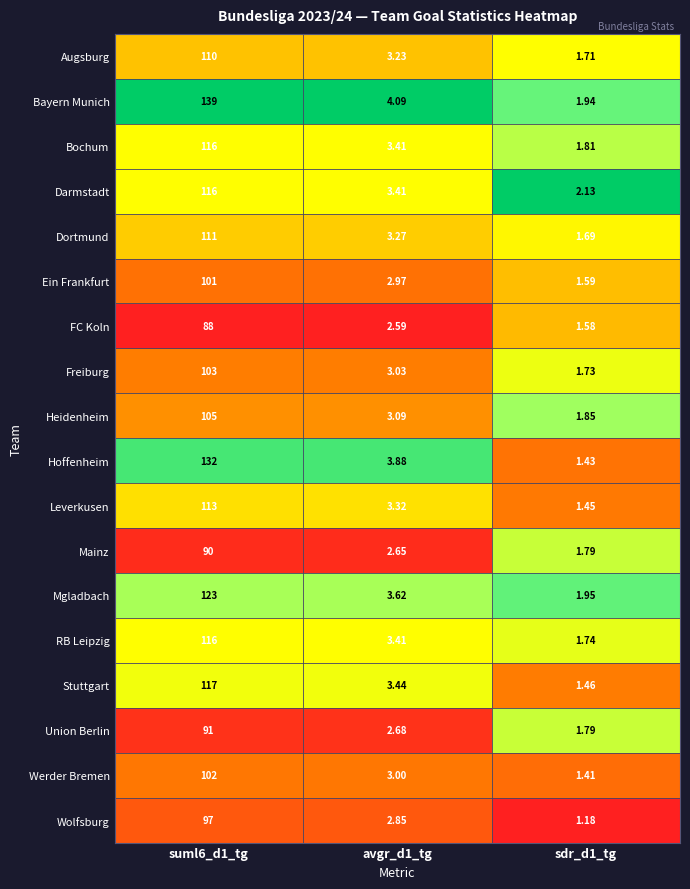

Which category has the lowest value across all series?

sdr_d1_tg